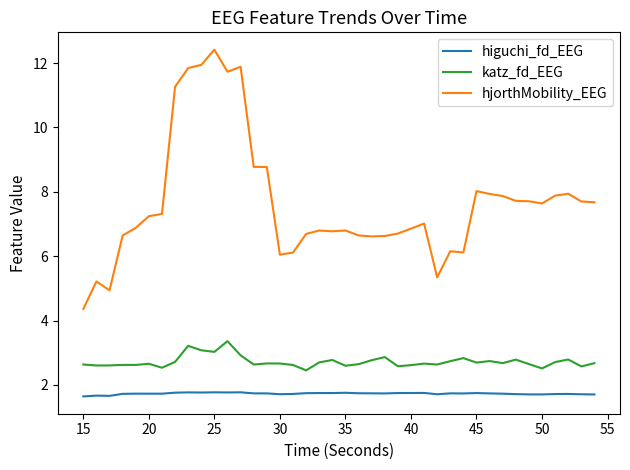

What is the difference between the maximum and minimum values in the katz_fd_EEG series?

0.9